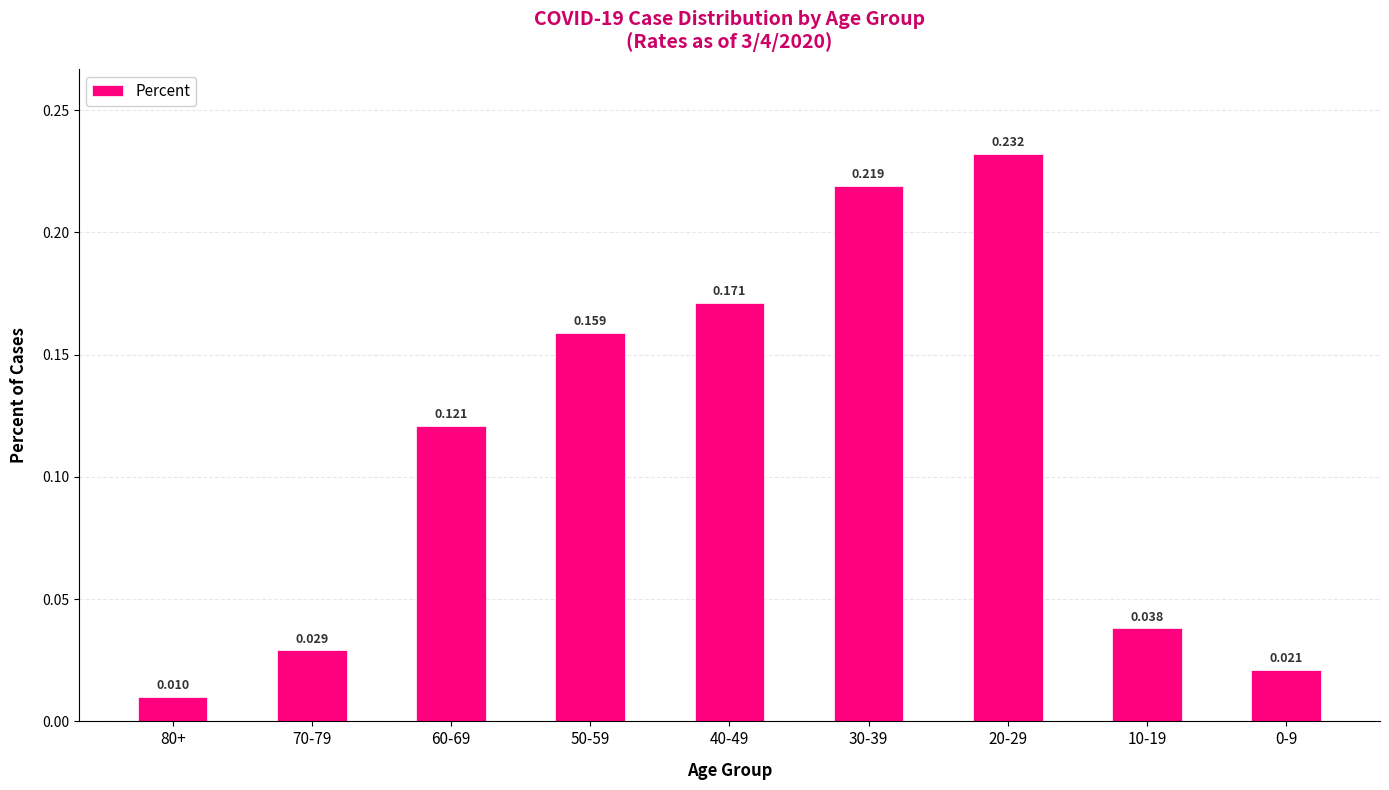

List the labels in order of value, largest first.

20-29, 30-39, 40-49, 50-59, 60-69, 10-19, 70-79, 0-9, 80+